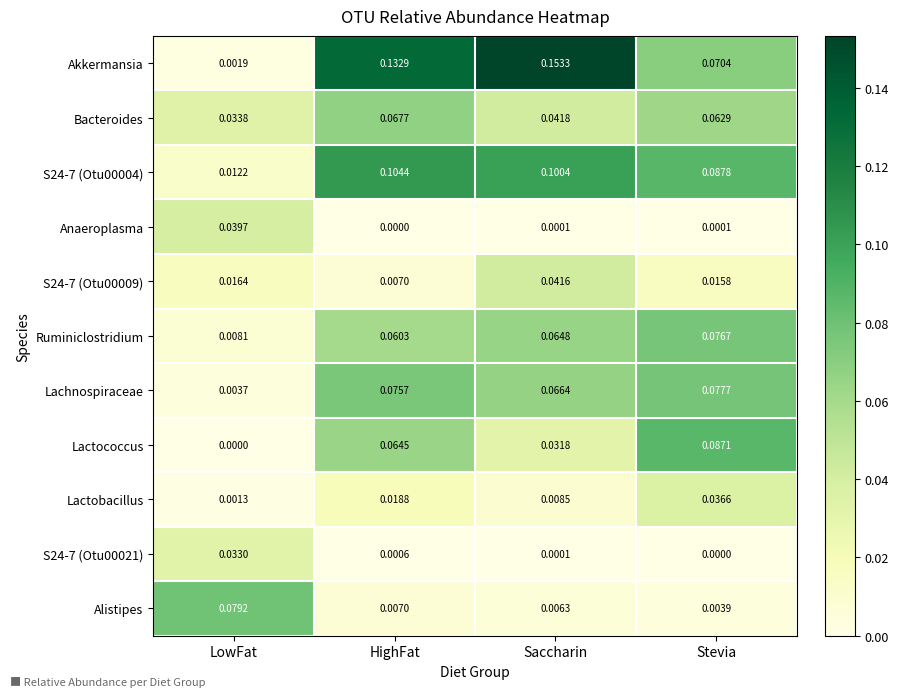

Which category has the highest value in the Bacteroides series?

HighFat